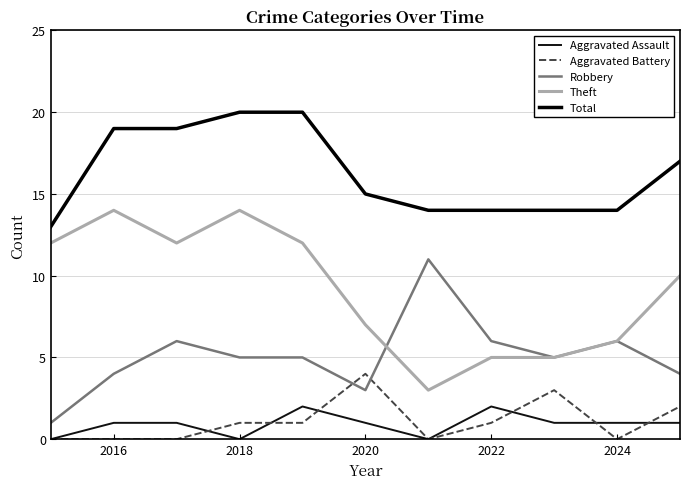

What is the value of the Theft point at the 1st from the left?

12